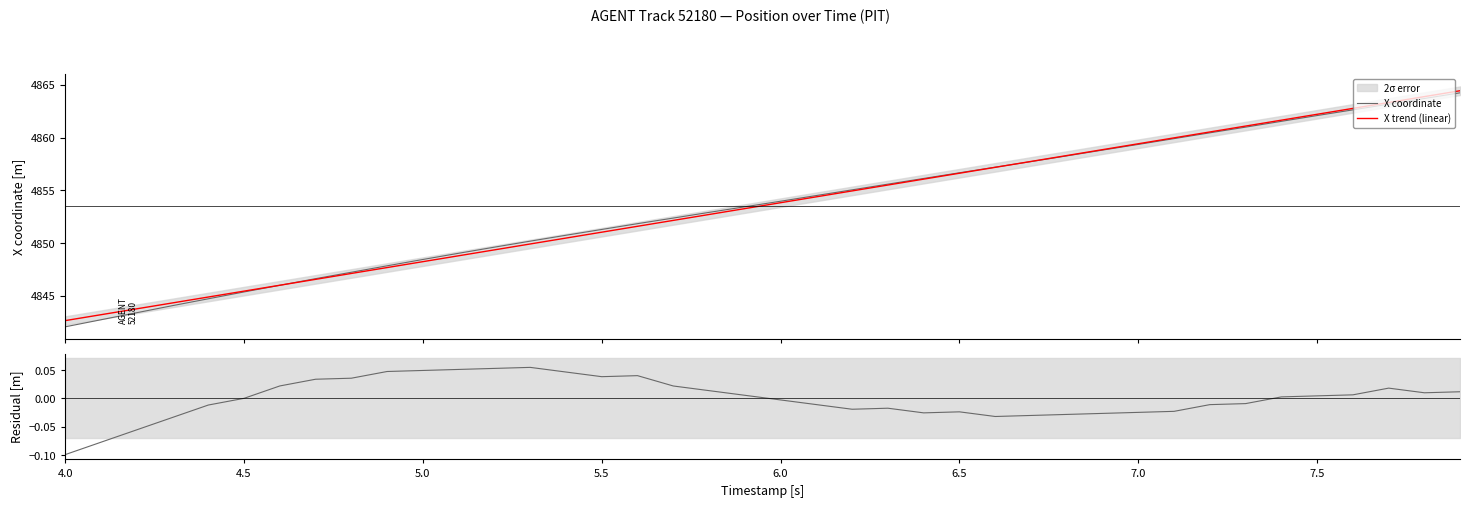

Is it true that X trend (linear) equals 4848.2 at 5.0?

True